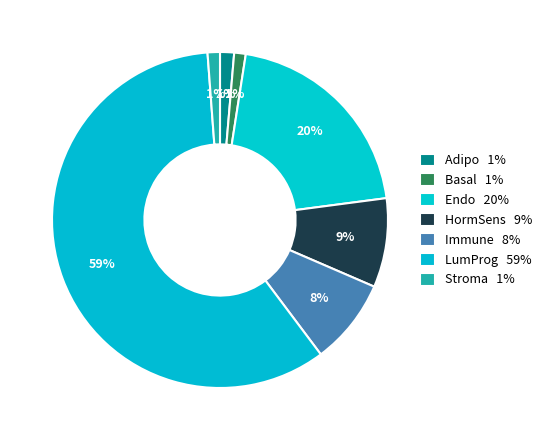

How many slices are in this pie chart?

7